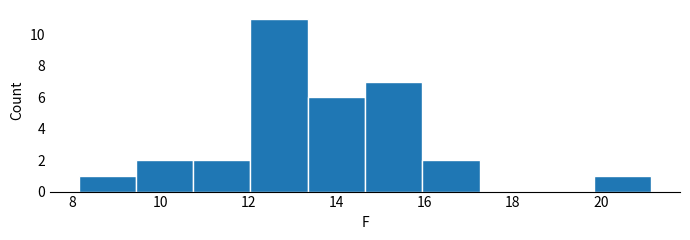

How tall is the bar that spans 12.05 to 13.35 on the x-axis? Neither the bar edges nor the heights are printed on the chart, so give them approximately, as read against the axes.

11